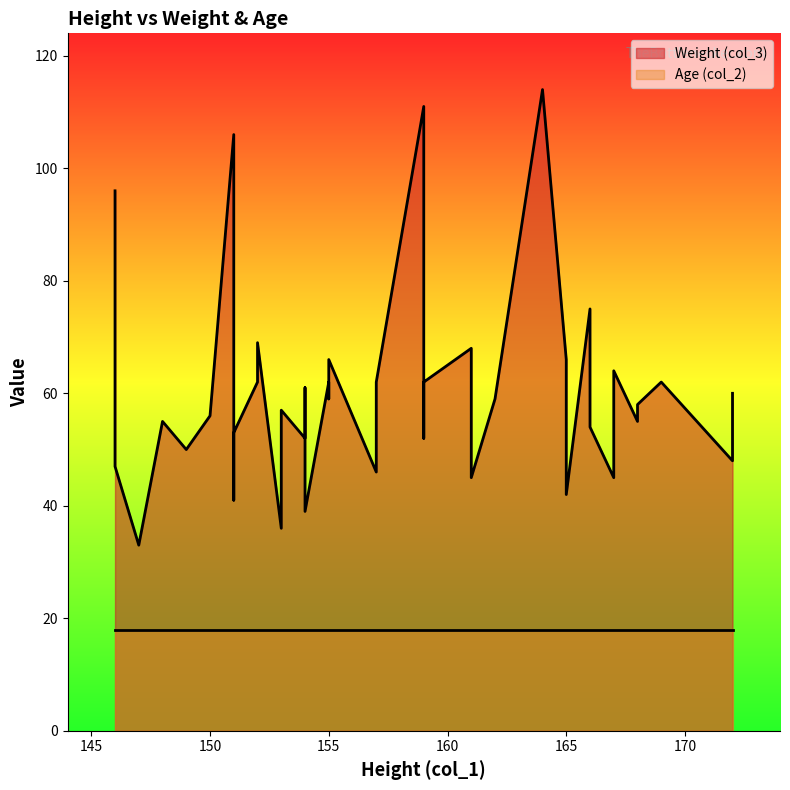

True or false: Age (col_2) has a value of 18 at 26.

True